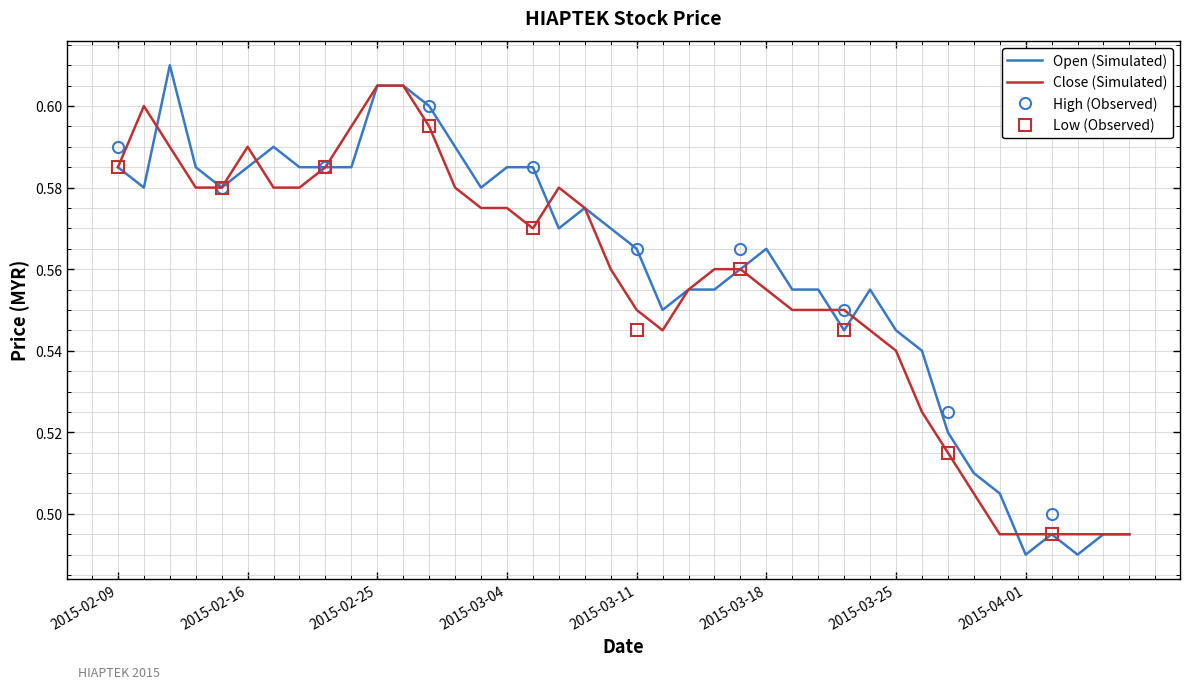

Which category has the lowest value across all series?

2015-04-01